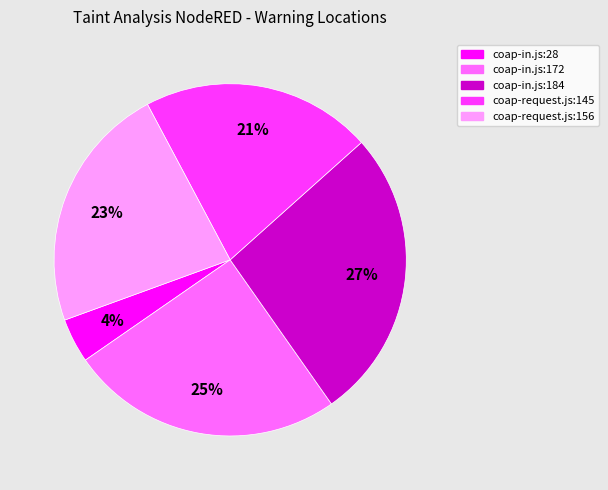

Do coap-request.js:145 and coap-request.js:156 together represent more than half of the pie?

No